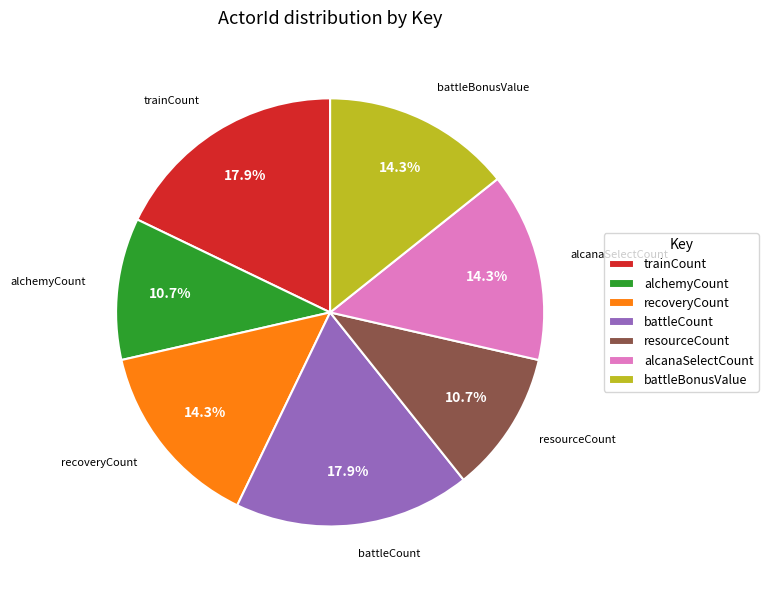

Between recoveryCount and trainCount, which is larger?

trainCount